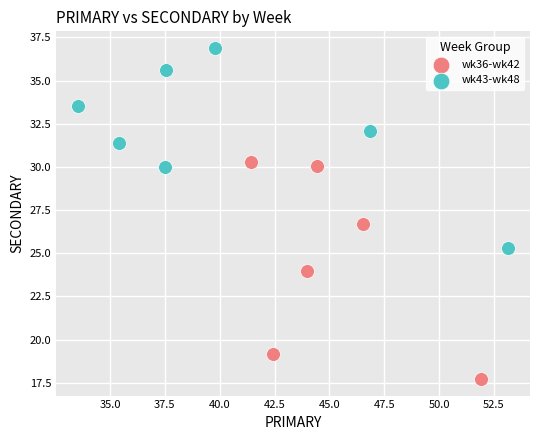

Which series contains the lowest Y value?

wk36-wk42